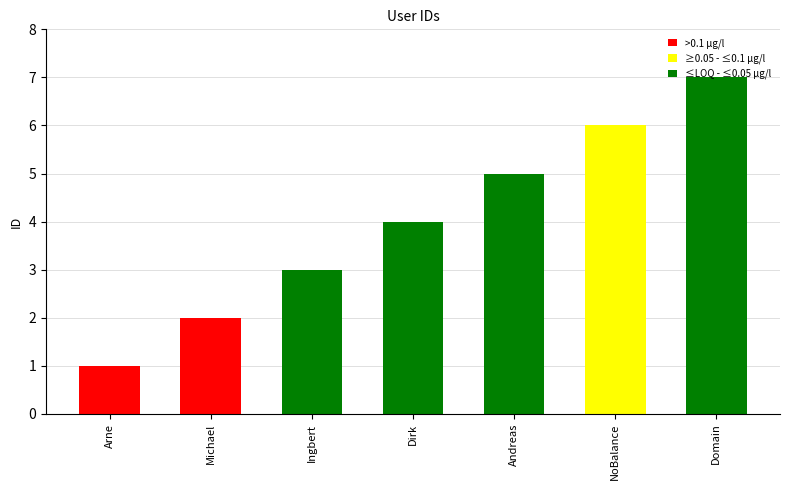

What is the change in value from Arne to Ingbert?

+2